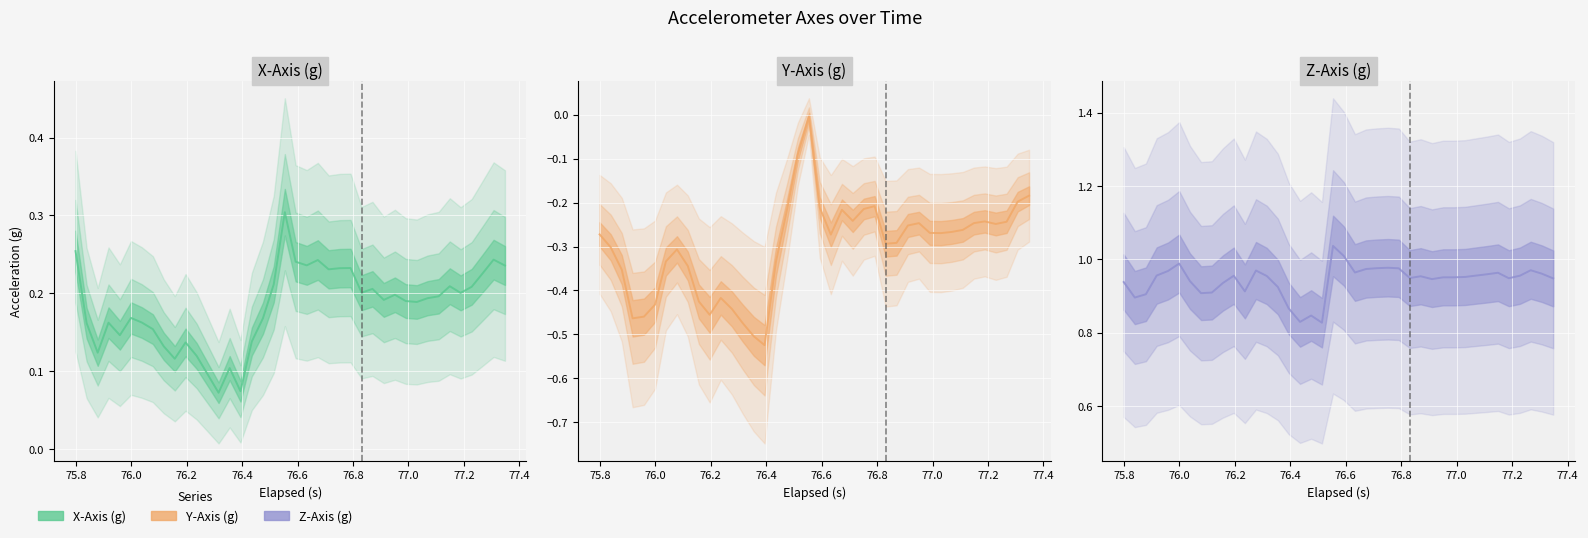

How many lines are shown in the chart?

3